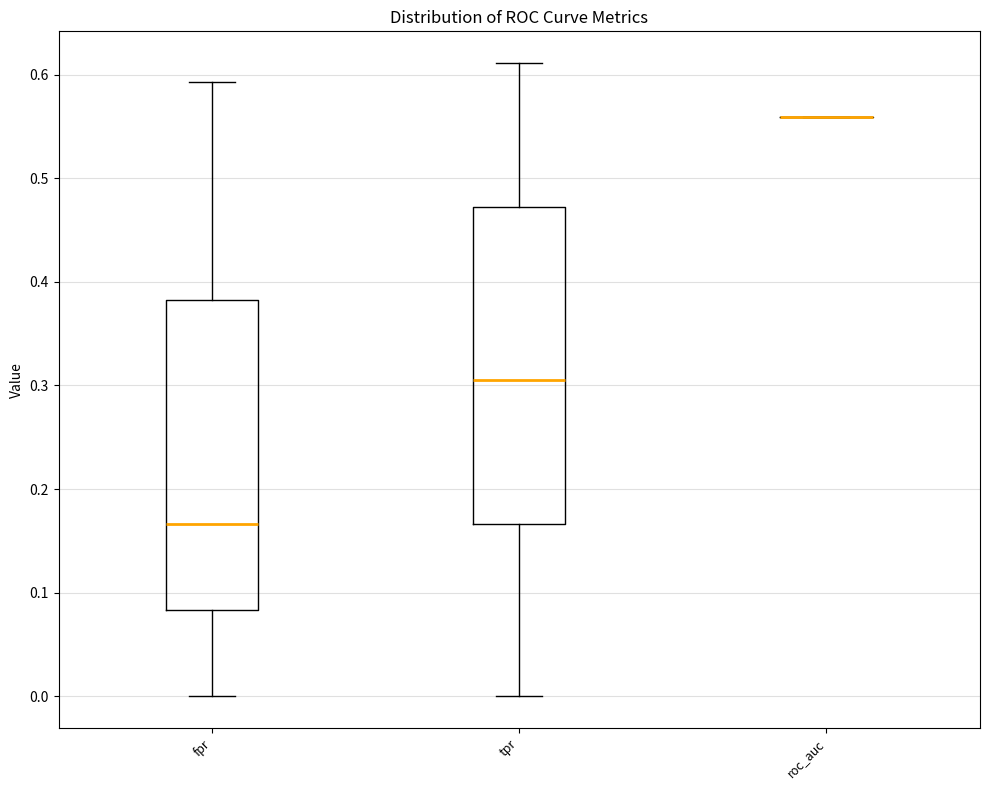

Reading left to right, transcribe this box plot: for each box, give where its median line is, the range the box spans, and where its two whiskers end, as read against the y-axis. The values are not printed on the chart, so give them approximately, as read against the axis.

fpr: median 0.17, box 0.08 to 0.38, whiskers 0.00 to 0.59
tpr: median 0.31, box 0.17 to 0.47, whiskers 0.00 to 0.61
roc_auc: box collapsed to a line at 0.56, whiskers 0.56 to 0.56